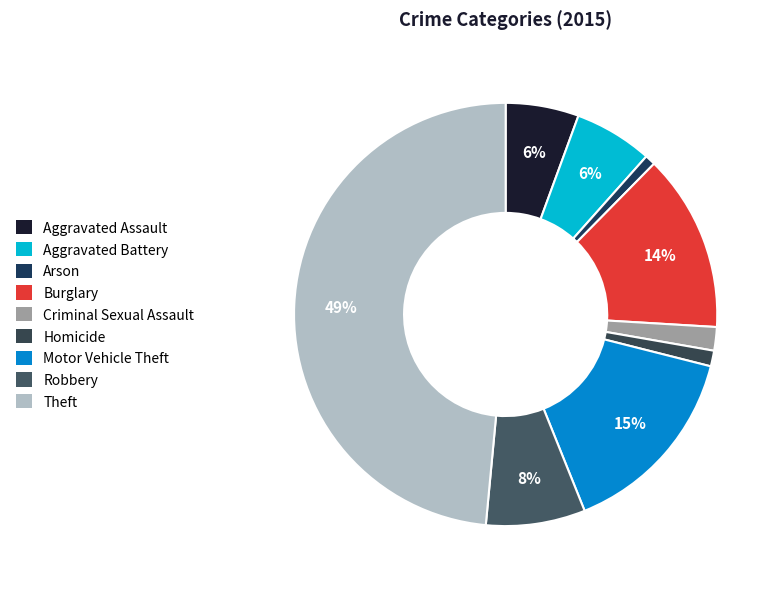

Between Burglary and Homicide, which is larger?

Burglary